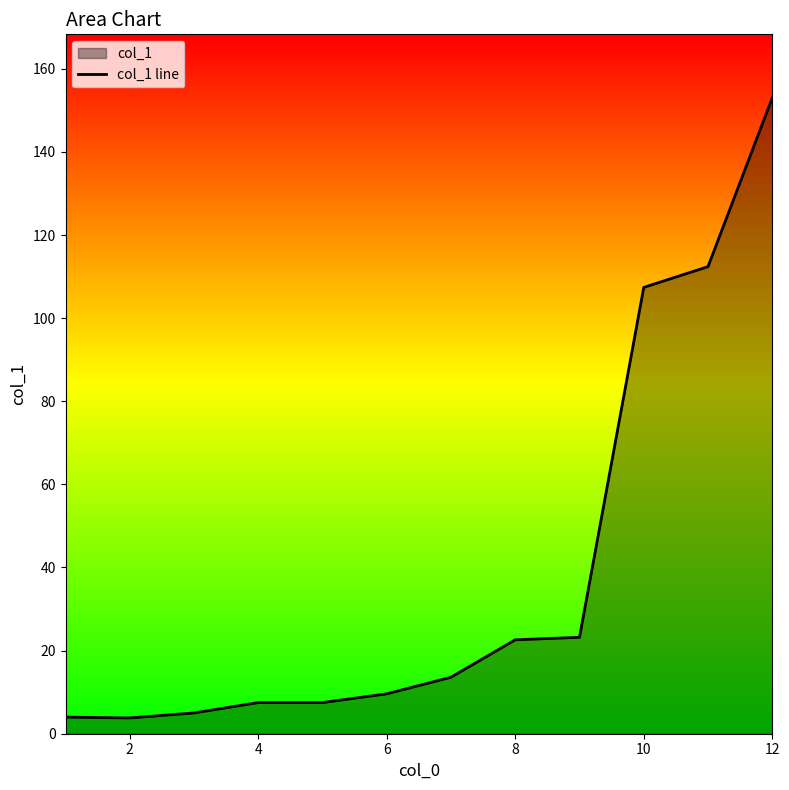

What is the average value?

39.1